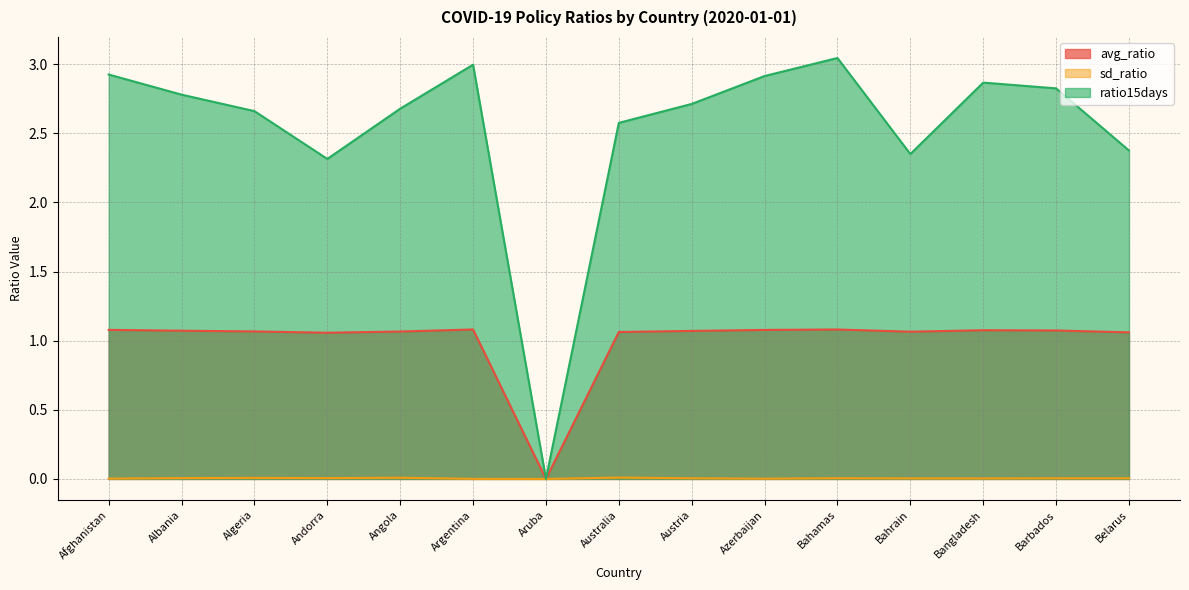

What are all the series names shown in the legend?

avg_ratio, sd_ratio, ratio15days